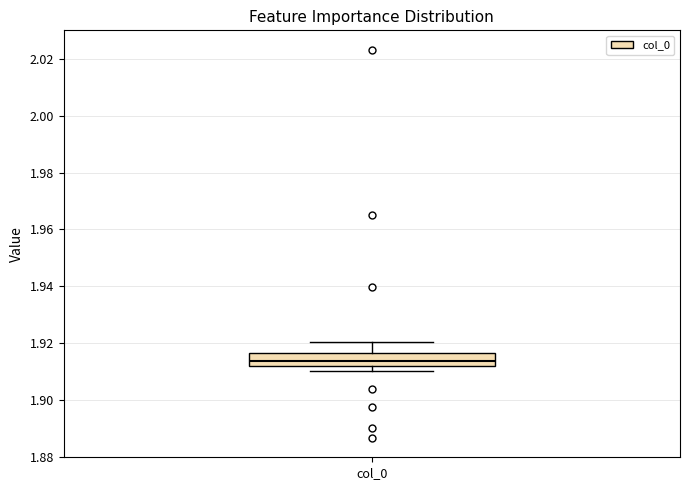

Where is the upper edge of the box for col_0 on the y-axis? The values are not printed on the chart, so give them approximately, as read against the axis.

1.916